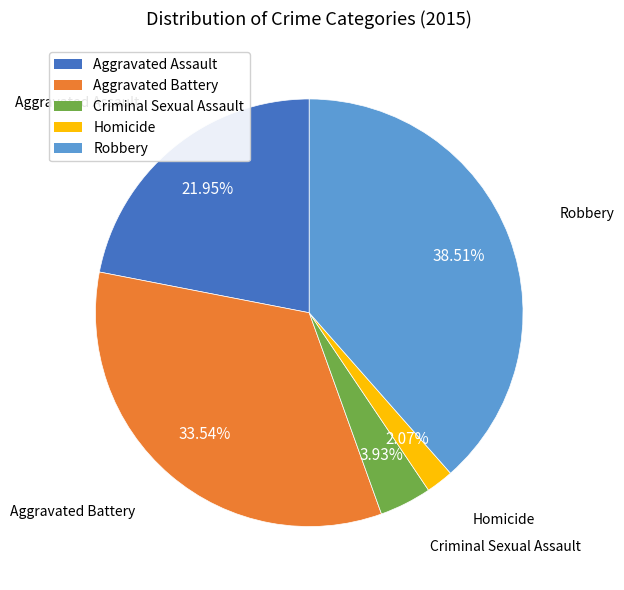

Which has a higher value, Aggravated Battery or Homicide?

Aggravated Battery